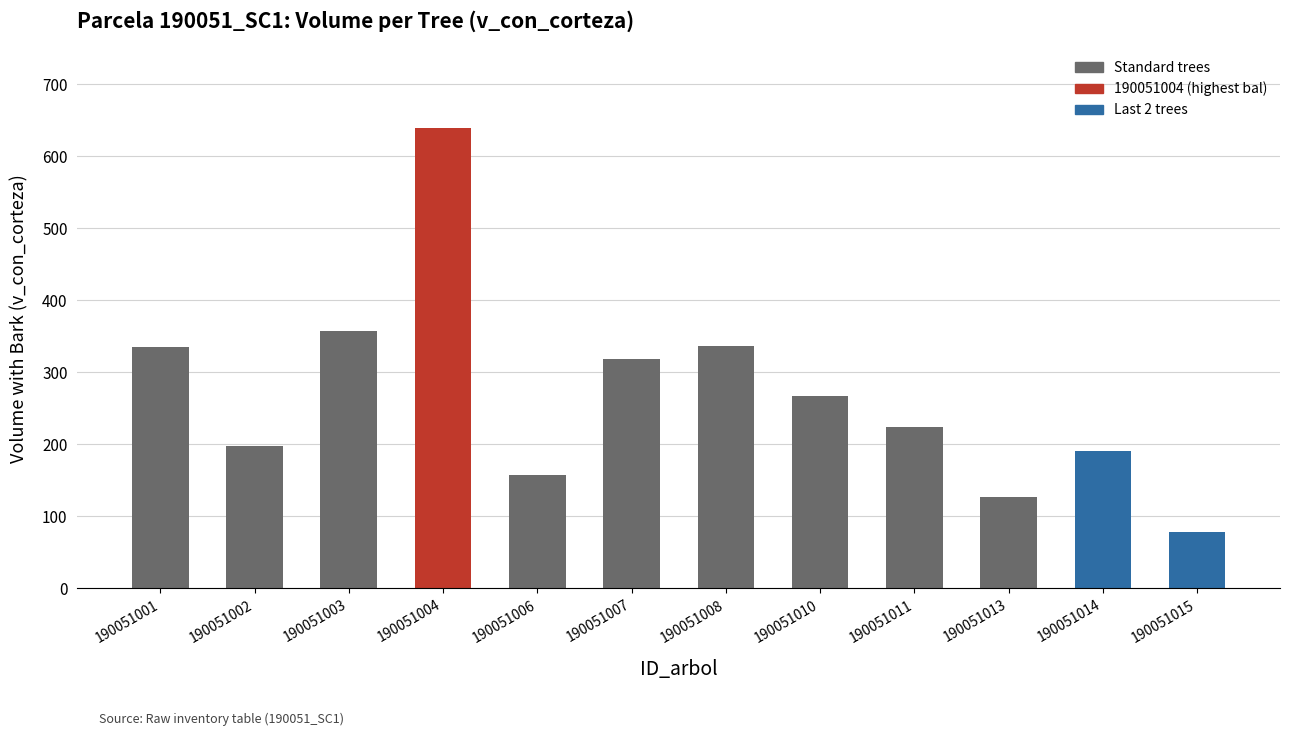

Where does the data first go above 267?

190051001